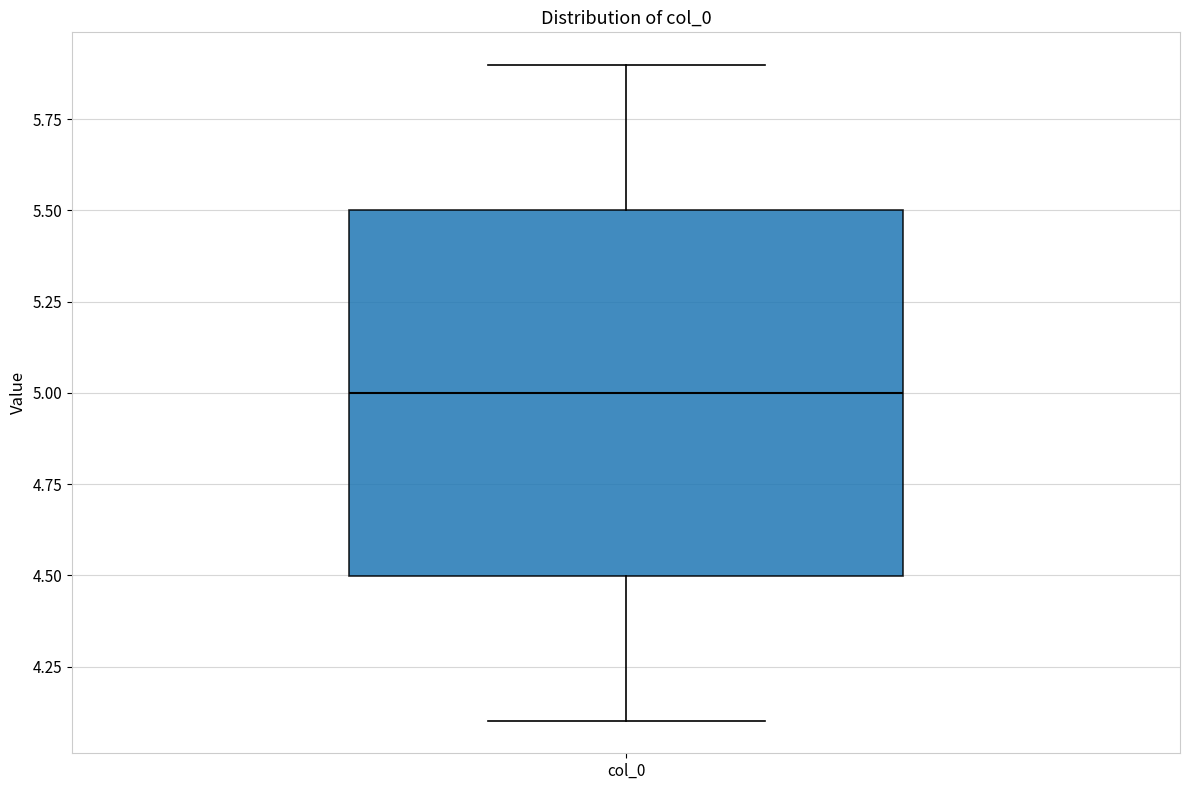

Read this box plot against the y-axis: the position of the median line, the range covered by the box, and the ends of both whiskers. The values are not printed on the chart, so give them approximately, as read against the axis.

median 5.0, box 4.5 to 5.5, whiskers 4.1 to 5.9